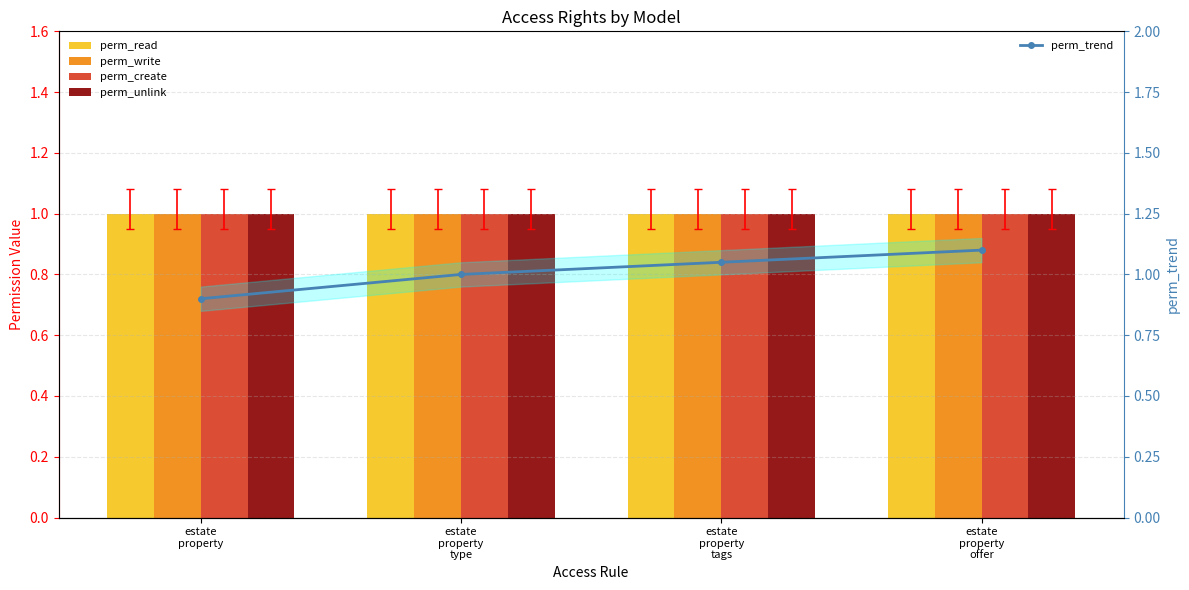

What is the spread (max minus min) of values at estate
property?

0.1